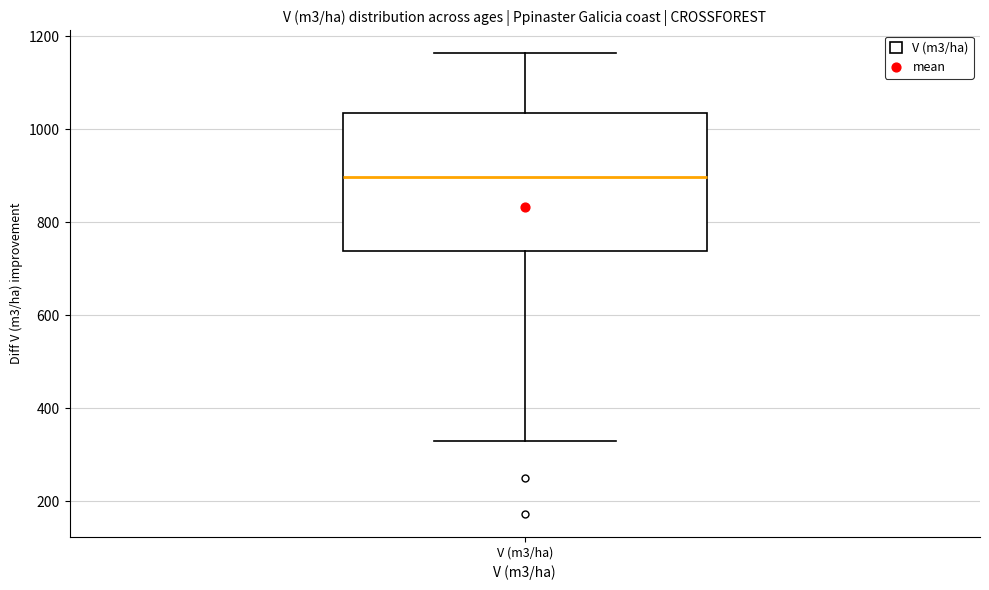

Where does the lower whisker of the box for V (m3/ha) end on the y-axis? The values are not printed on the chart, so give them approximately, as read against the axis.

320